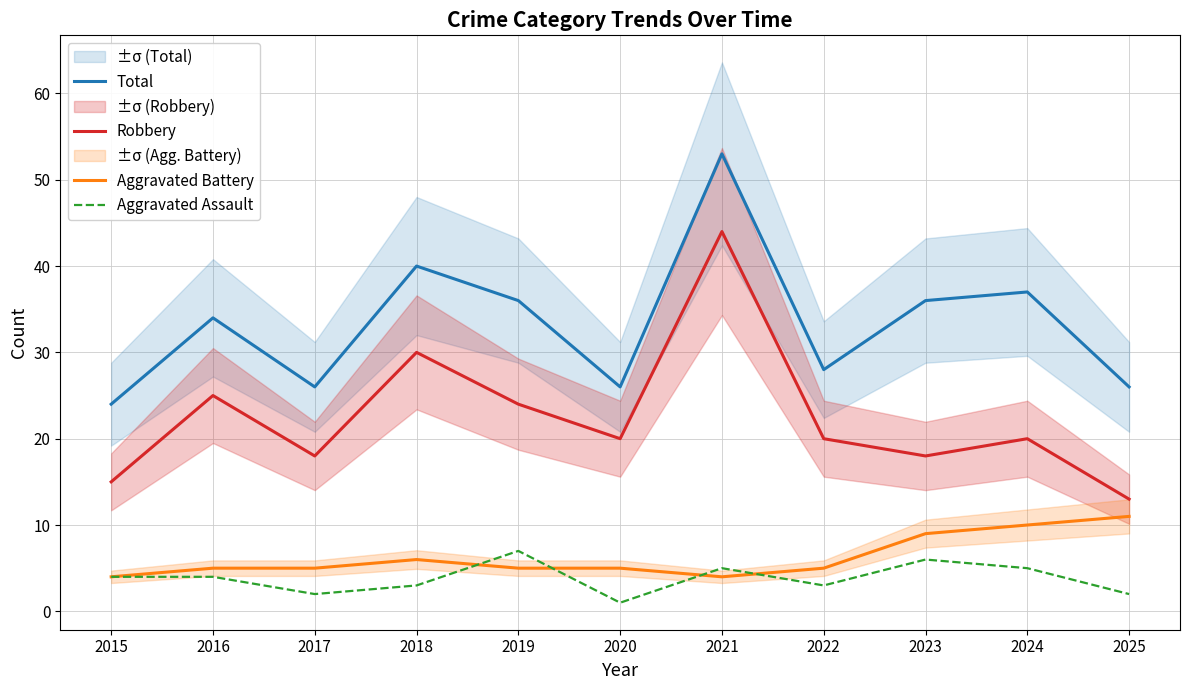

True or false: Robbery has a value of 18 at 2023.

True